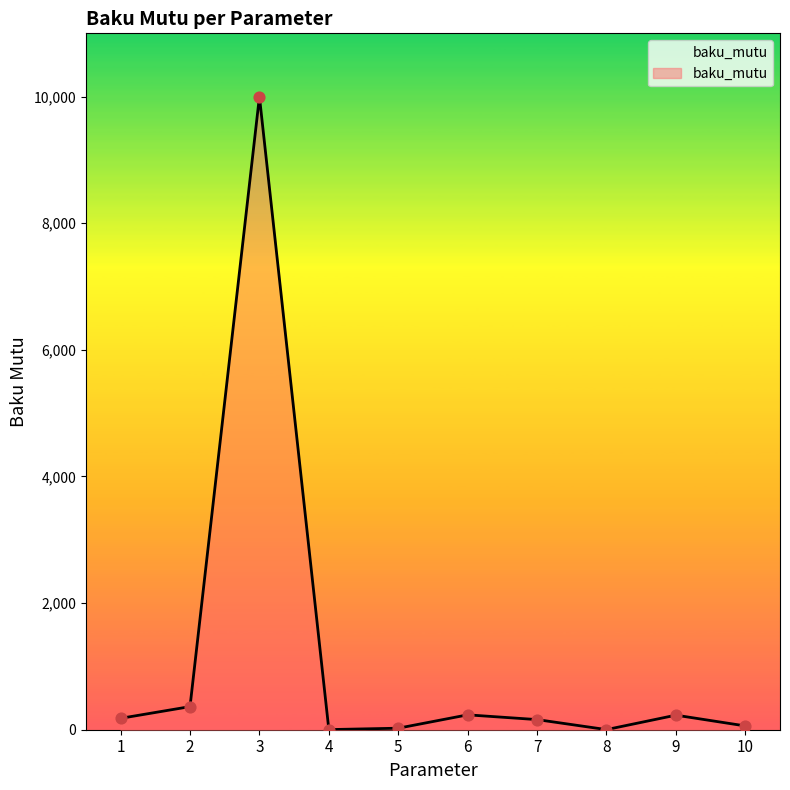

What is the change in value from 2 to 3?

+9635